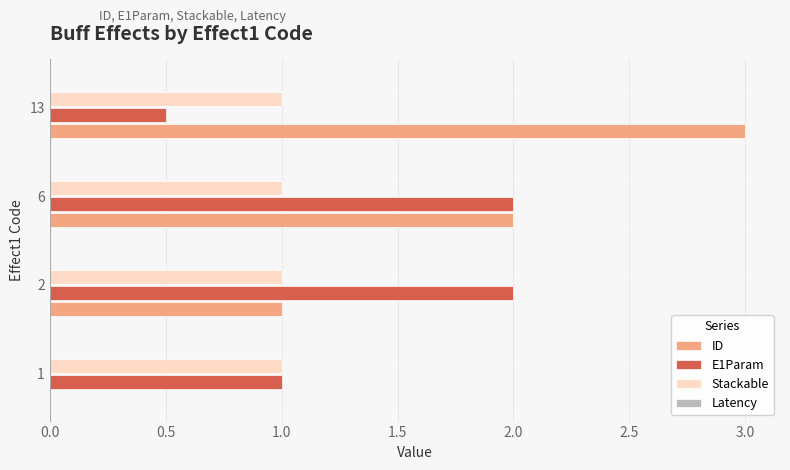

Read the Stackable value at 6.

1.0